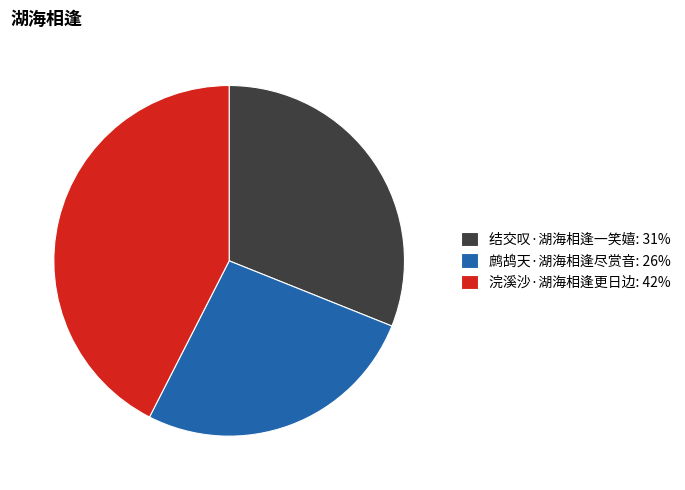

Is it true that 鹧鸪天·湖海相逢尽赏音 is 26% of the pie?

True